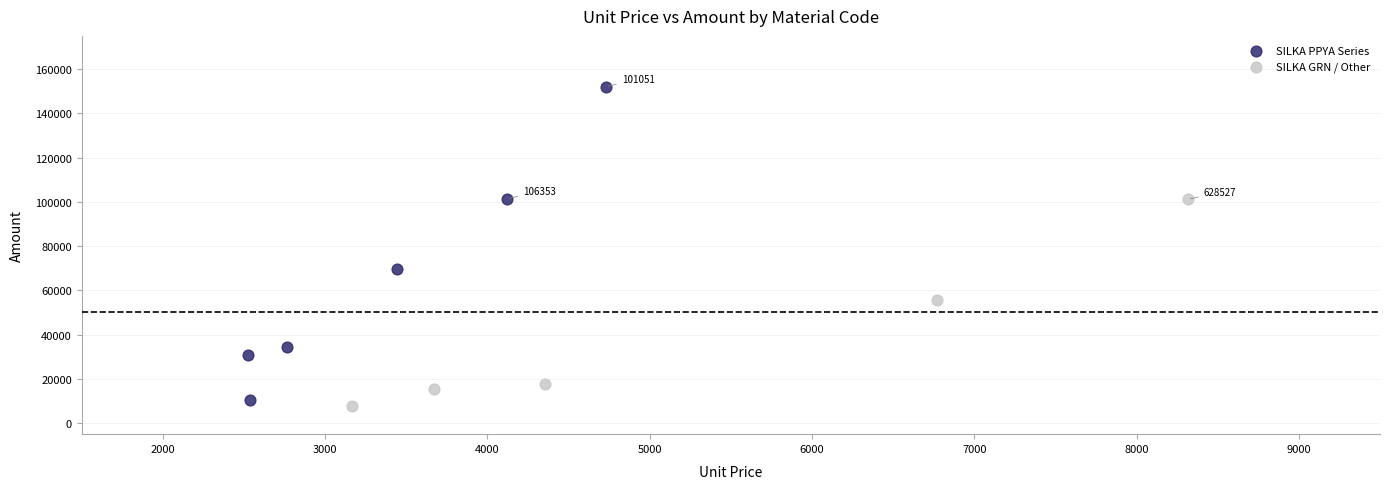

Which series has the largest Y range (max minus min)?

SILKA PPYA Series